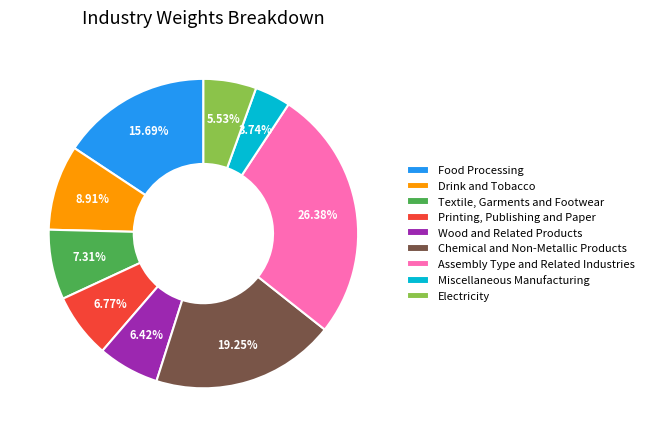

Do Assembly Type and Related Industries and Printing, Publishing and Paper together represent more than half of the pie?

No